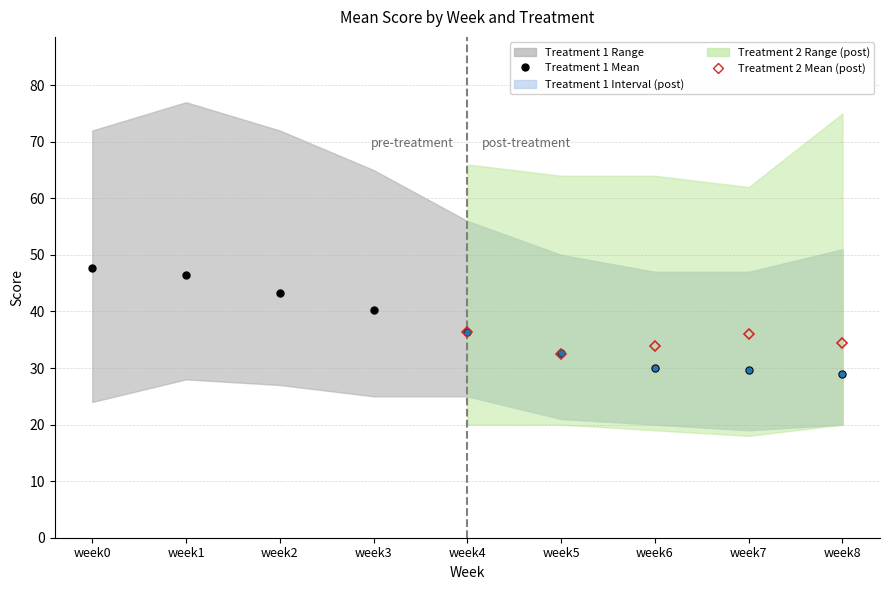

How many data points in Treatment 2 Lower are less than 20?

2